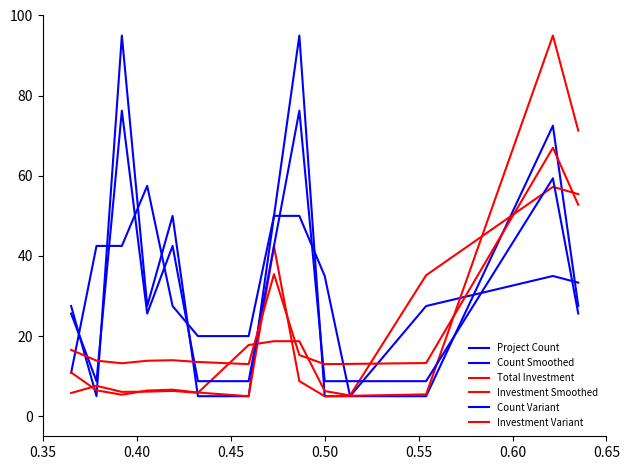

How many categories are shown in the chart?

14